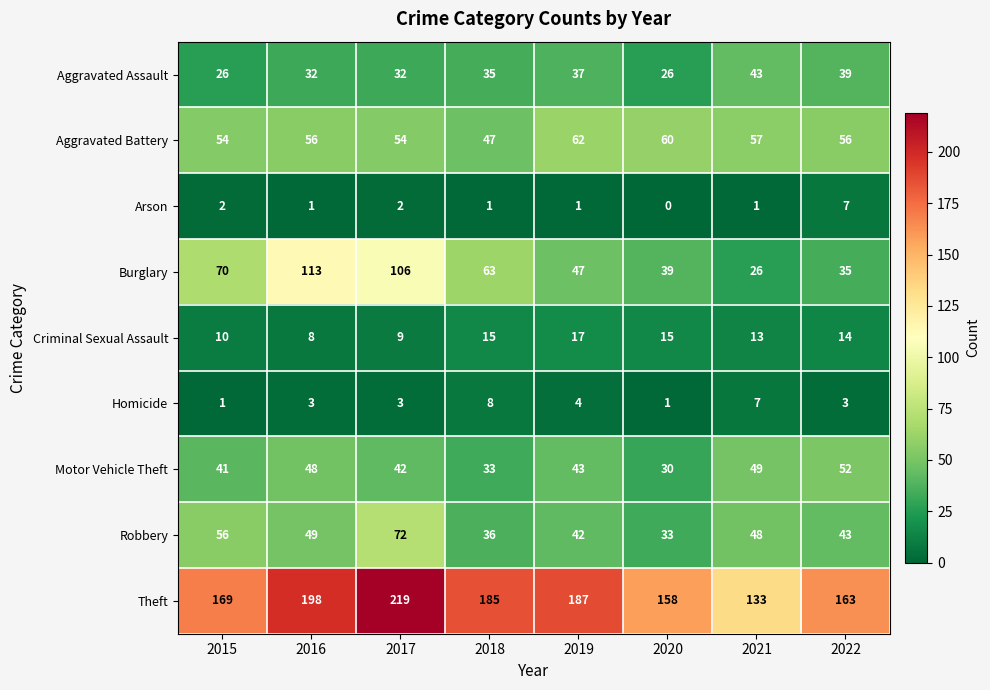

What is the sum of all Robbery values?

379